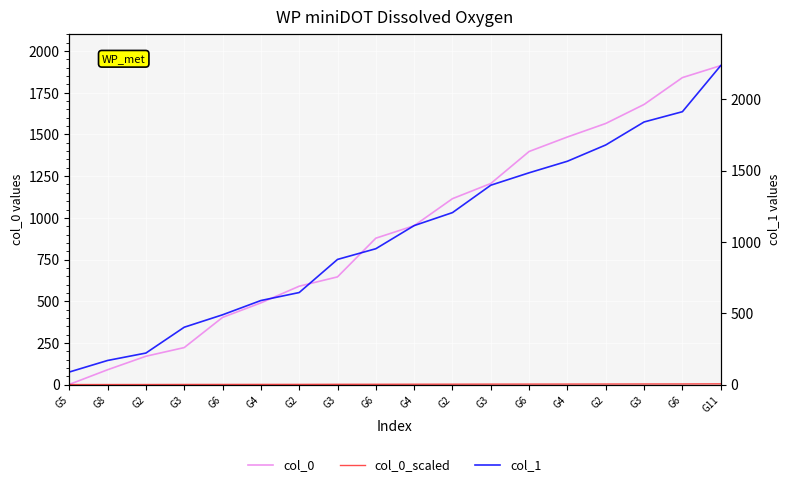

What is the difference between the col_0_scaled values at G4 and G6?

1.8